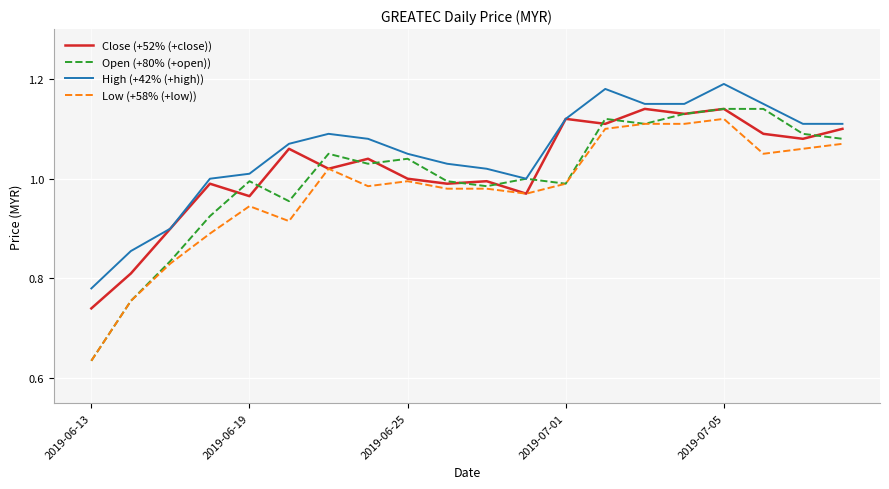

True or false: Low (+58% (+low)) and High (+42% (+high)) cross at least once.

False